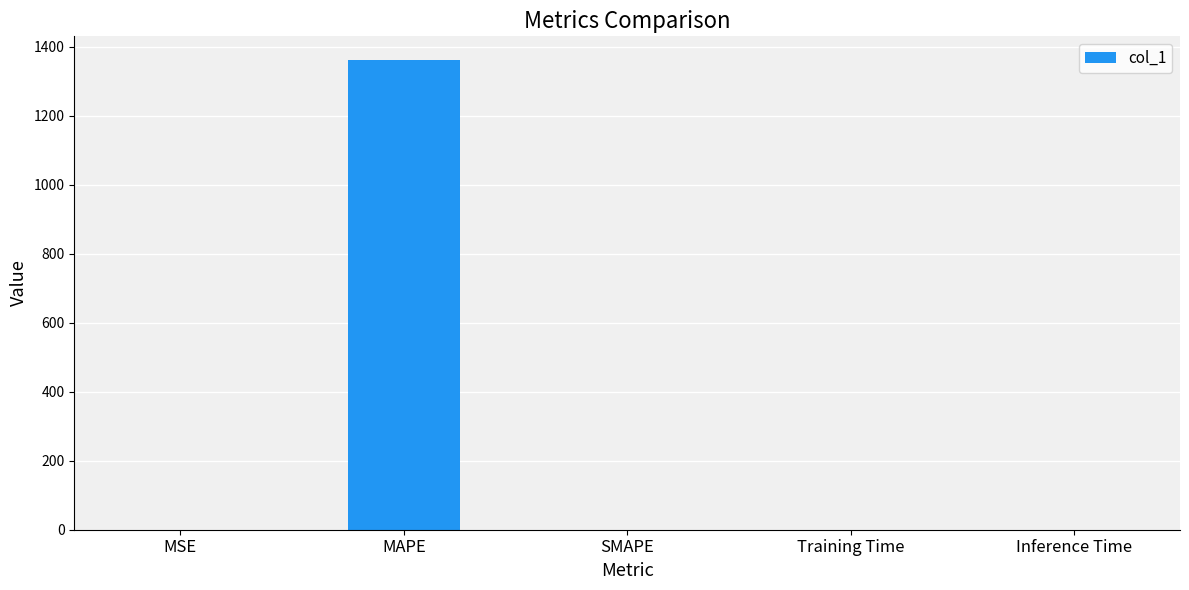

Which category has the highest value across all series?

MAPE